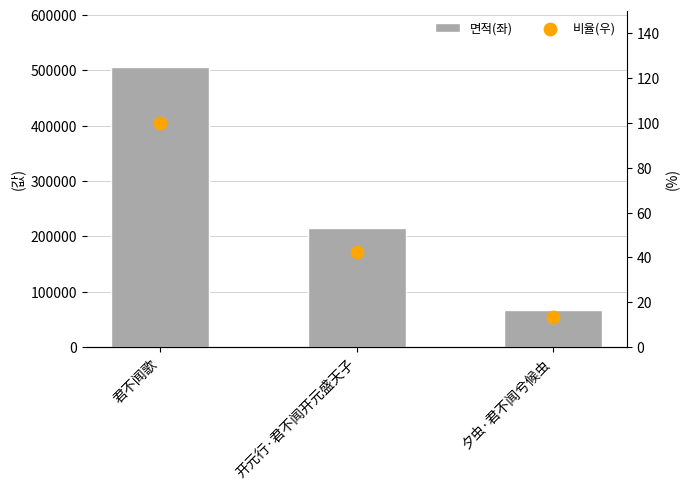

At which category is the sum across all series the highest?

君不闻歌